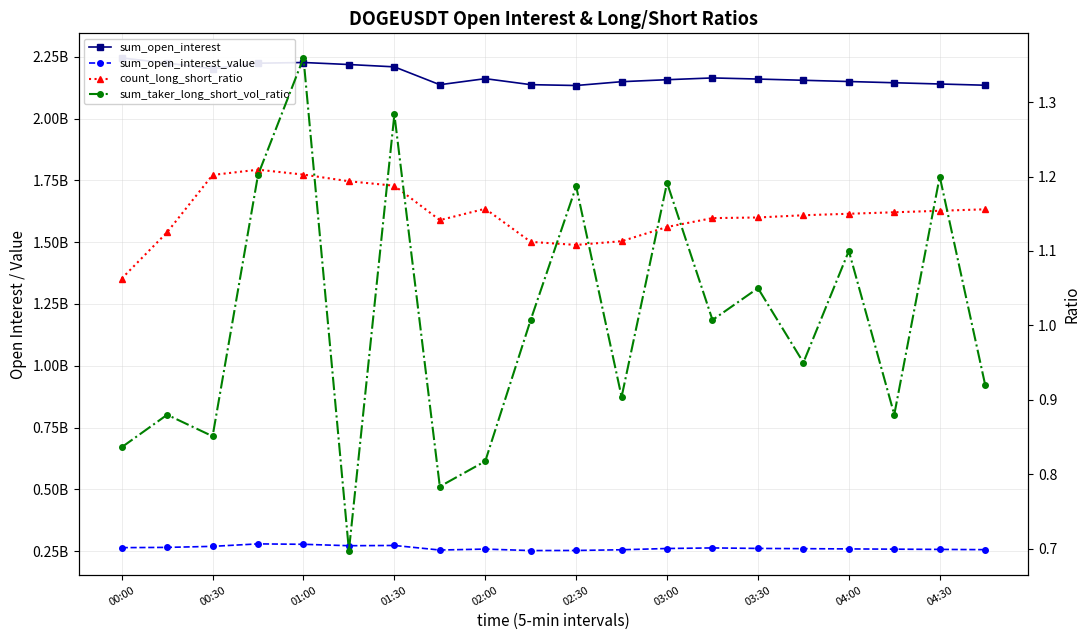

Does the chart display data point markers on the line(s)?

Yes